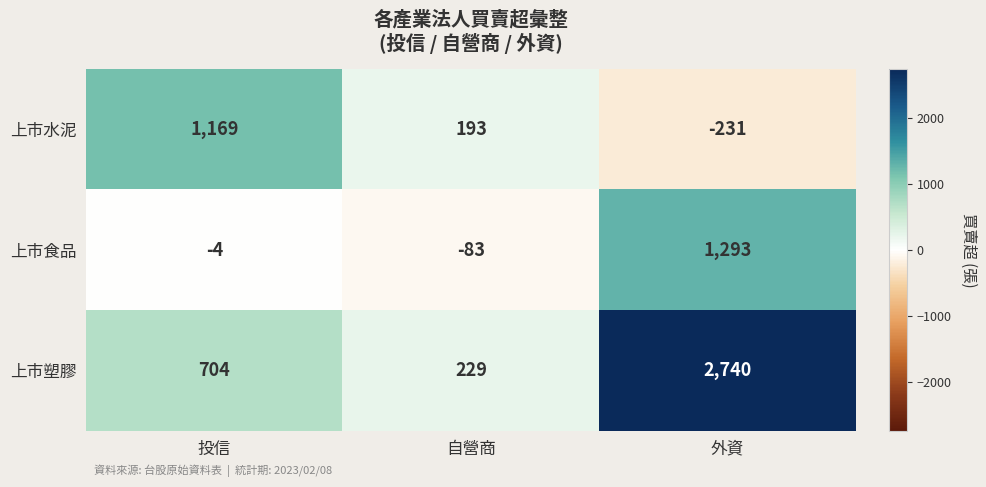

Reading left to right, what are all the values shown in this chart?

上市水泥: 1169	193	-231
上市食品: -4	-83	1293
上市塑膠: 704	229	2740